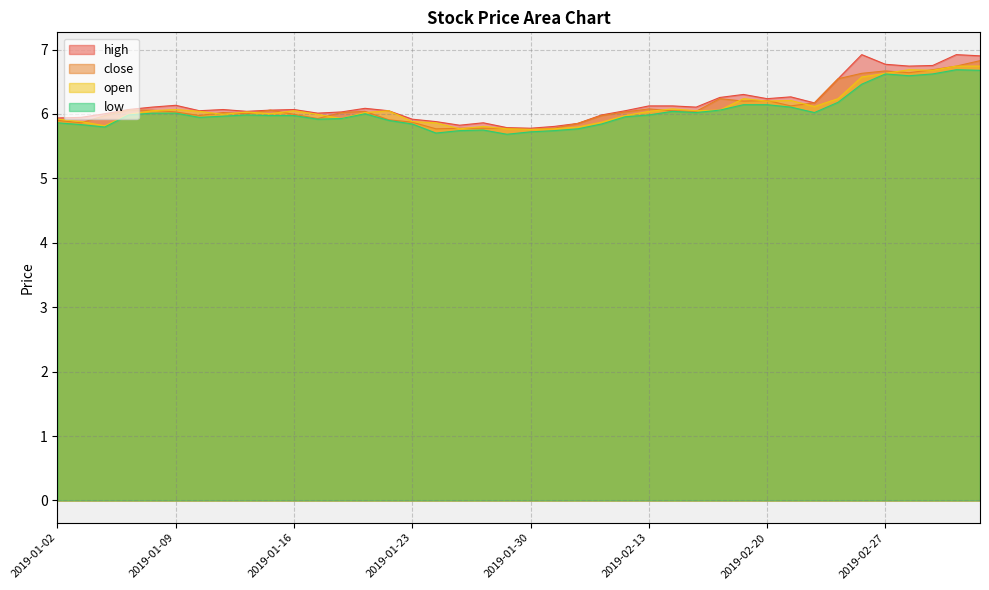

List the series in order of their peak value, lowest first.

low, open, close, high